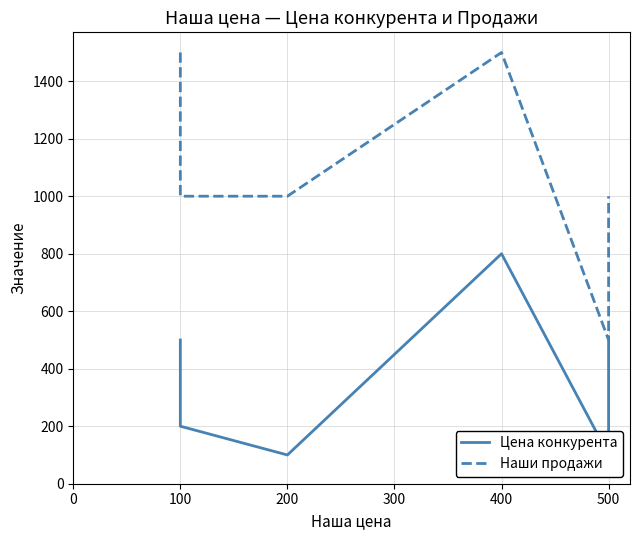

In Наши продажи, how many points are higher than both neighbors (excluding endpoints)?

1